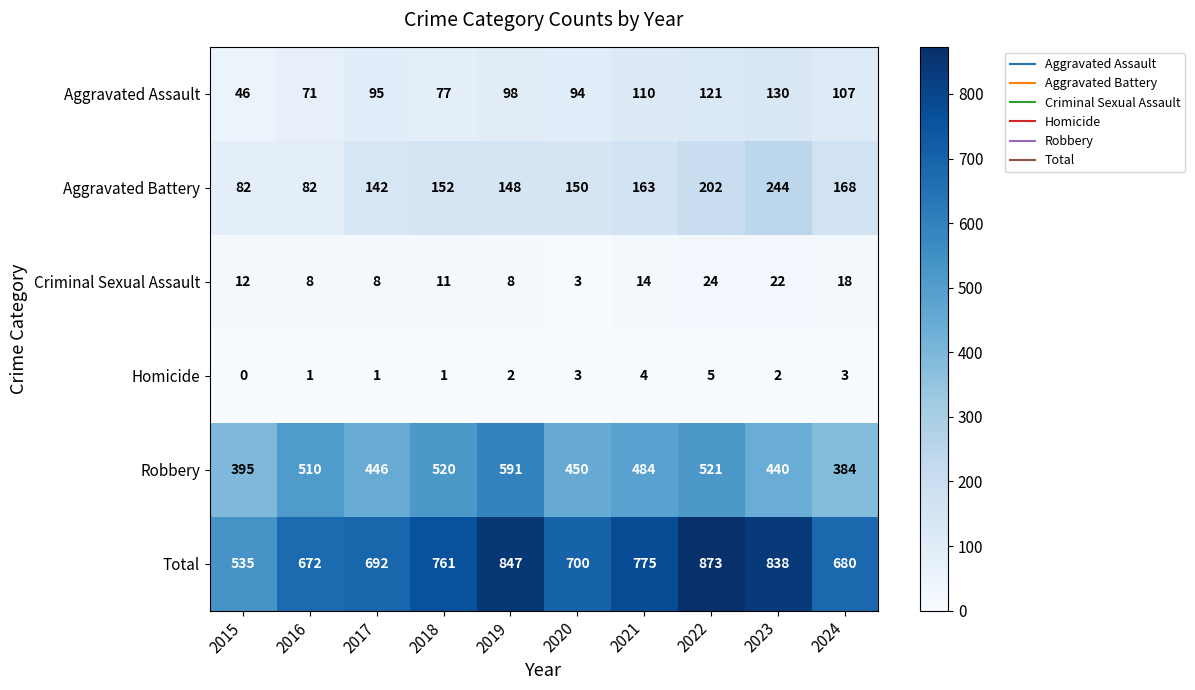

Which series has the largest total across all categories?

Total